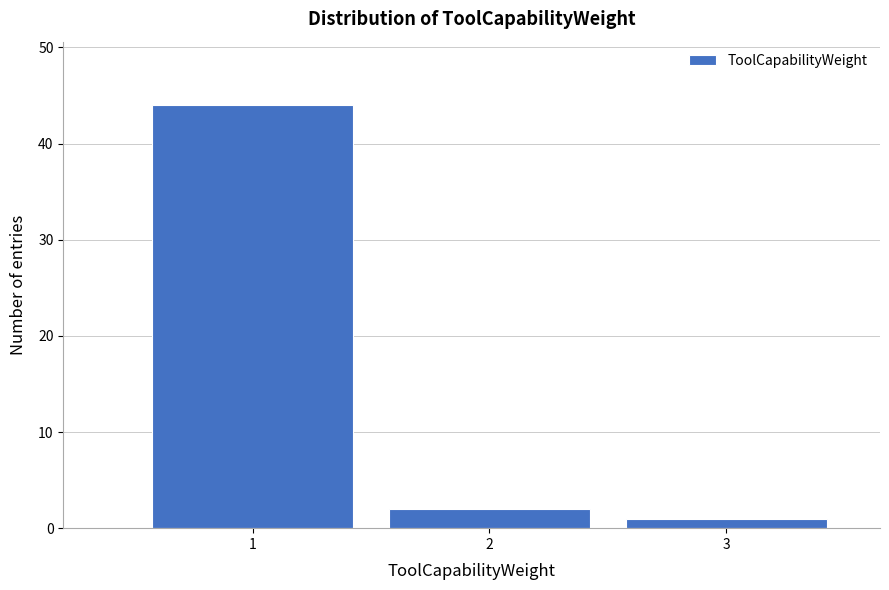

Reading left to right, transcribe this chart: for each bar, give the range it covers on the x-axis and its height. The values are not printed on the chart, so give them approximately, as read against the axis.

0.5 to 1.5: 44
1.5 to 2.5: 2
2.5 to 3.5: 1